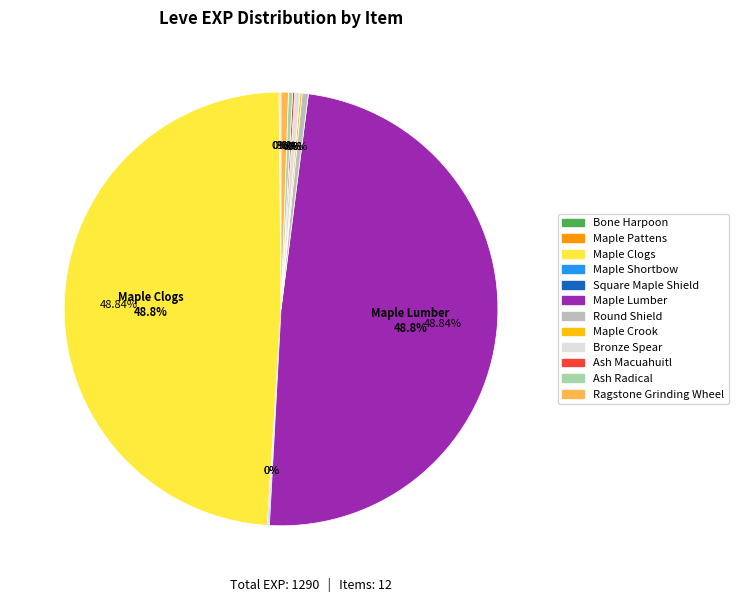

True or false: Maple Crook accounts for 0% of the total.

True